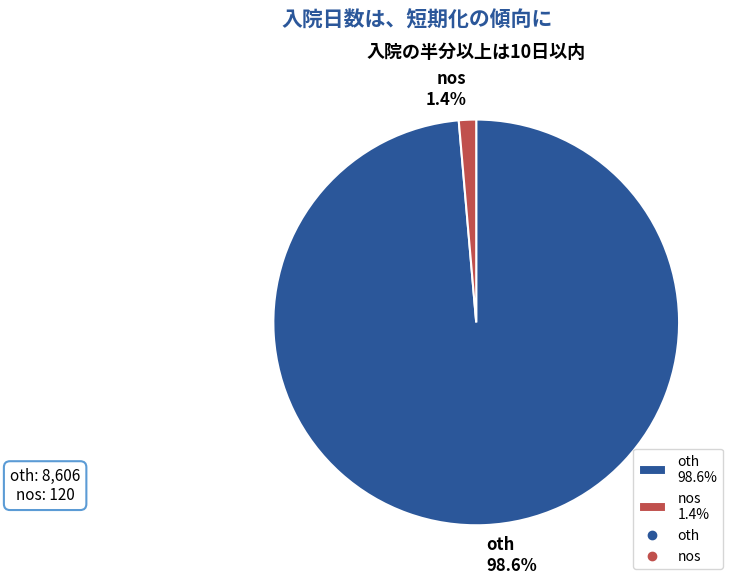

How many segments does this pie chart have?

2